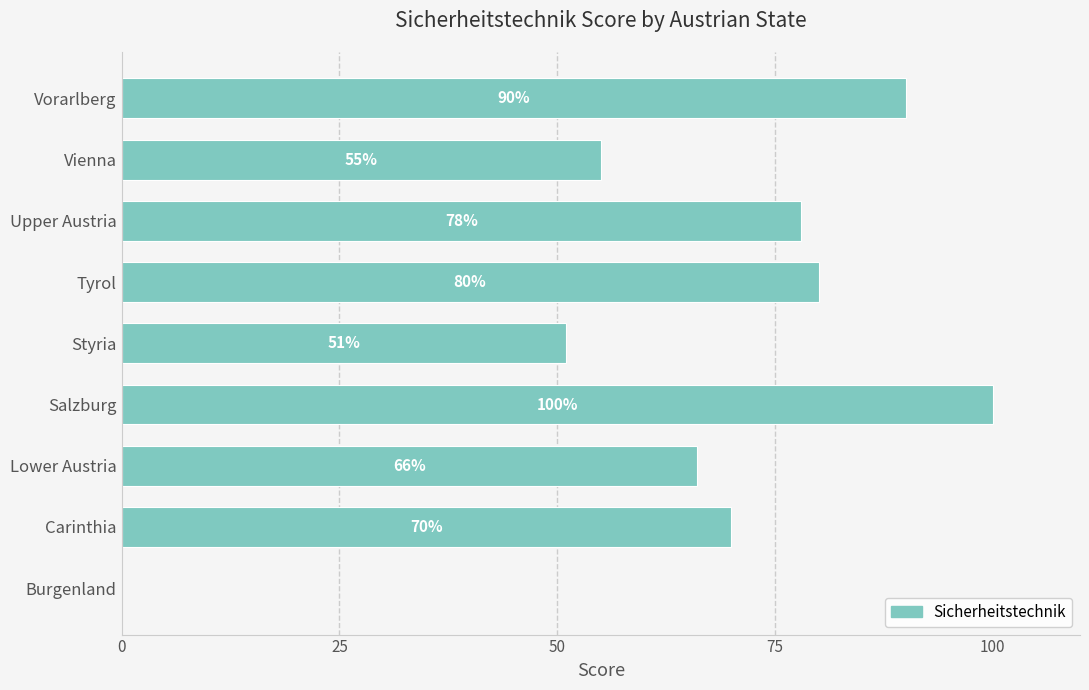

How many distinct data groups are displayed?

1